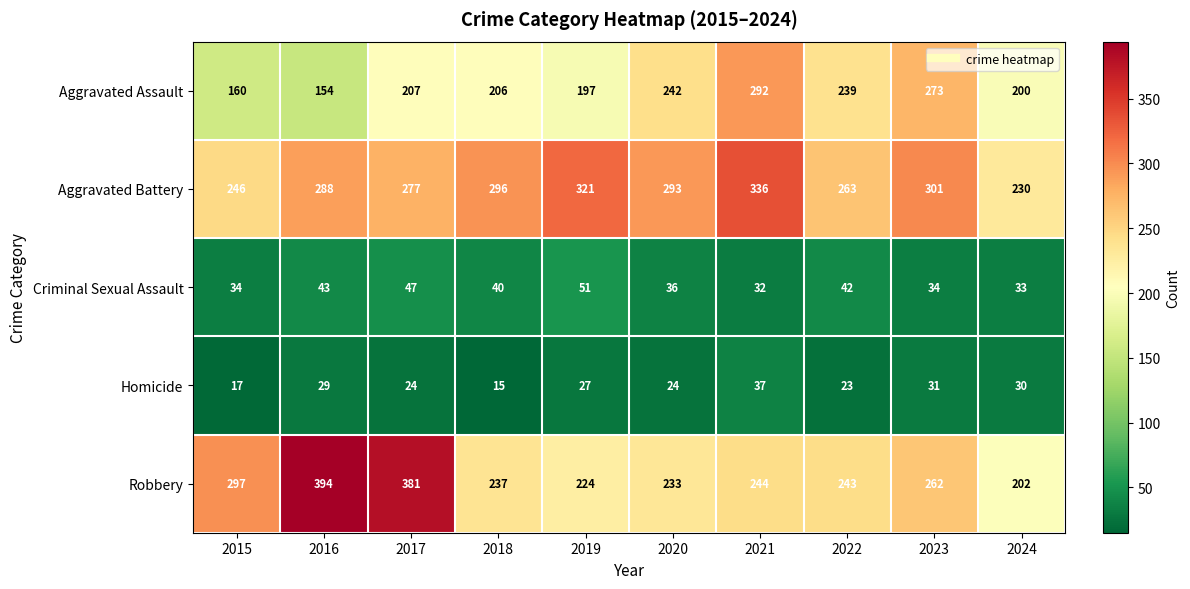

Which series has the largest range (max minus min)?

Robbery